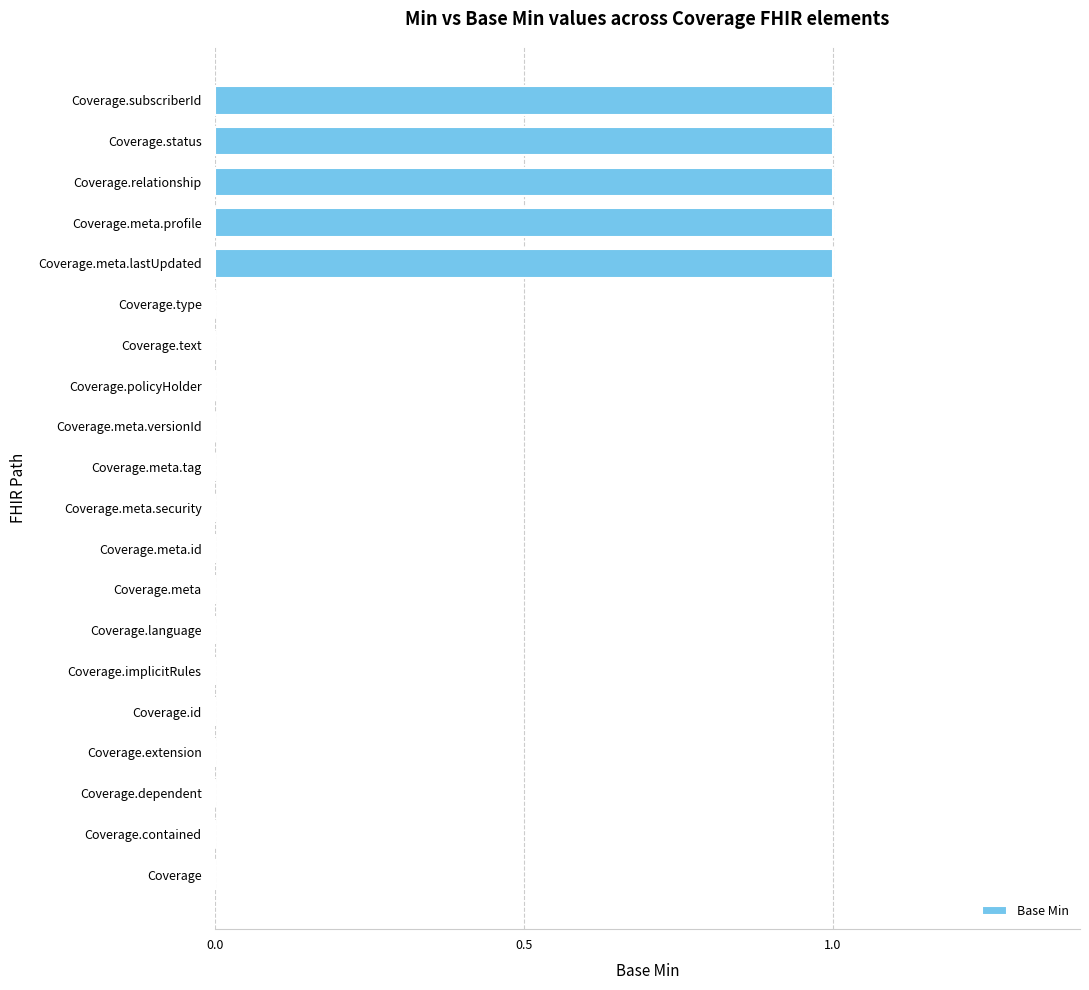

Does the chart contain stacked bars?

No